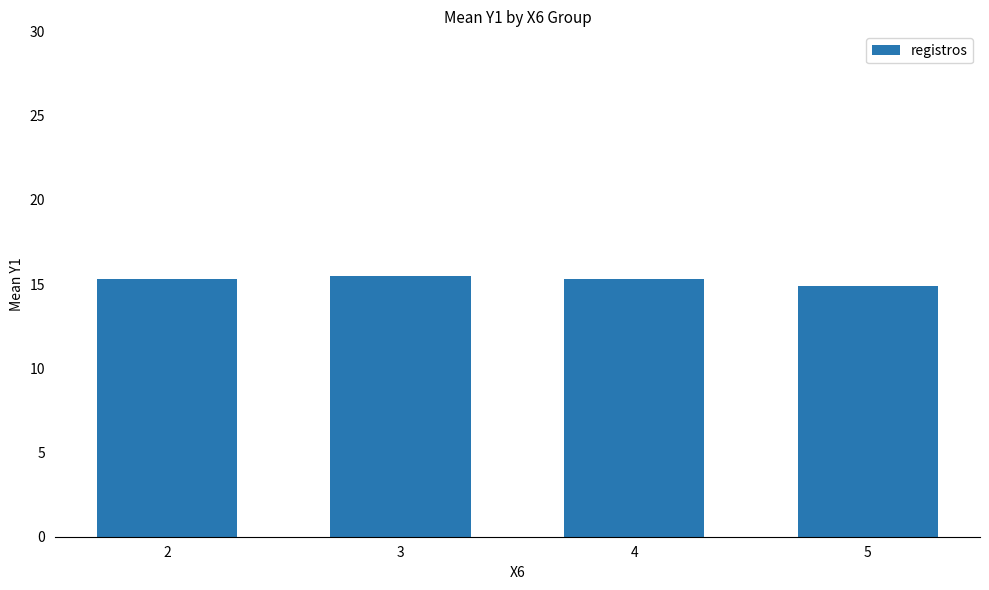

What is the approximate value at 4?

15.3